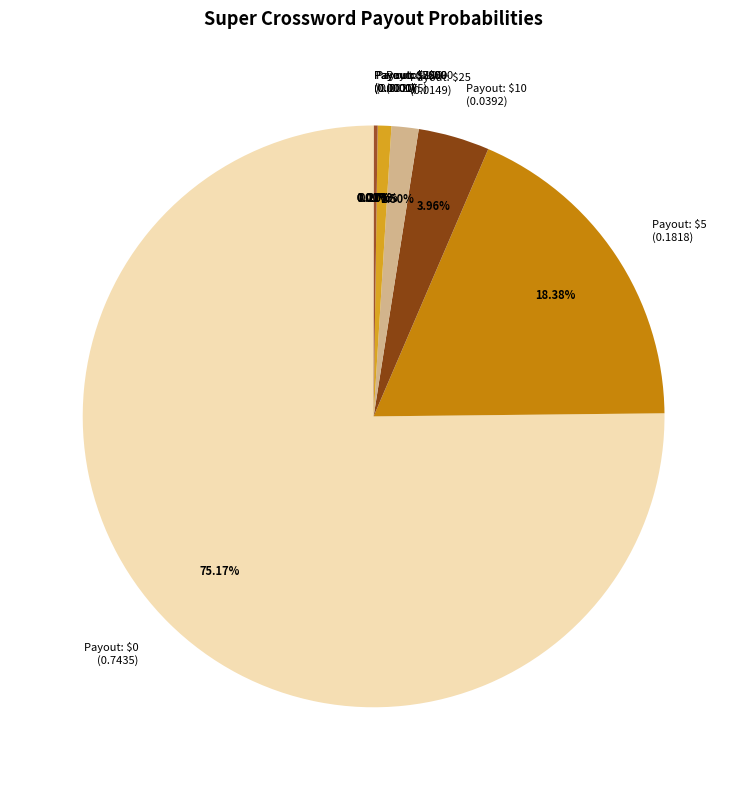

Is Payout: $0 (0.7435) the majority of the pie?

Yes